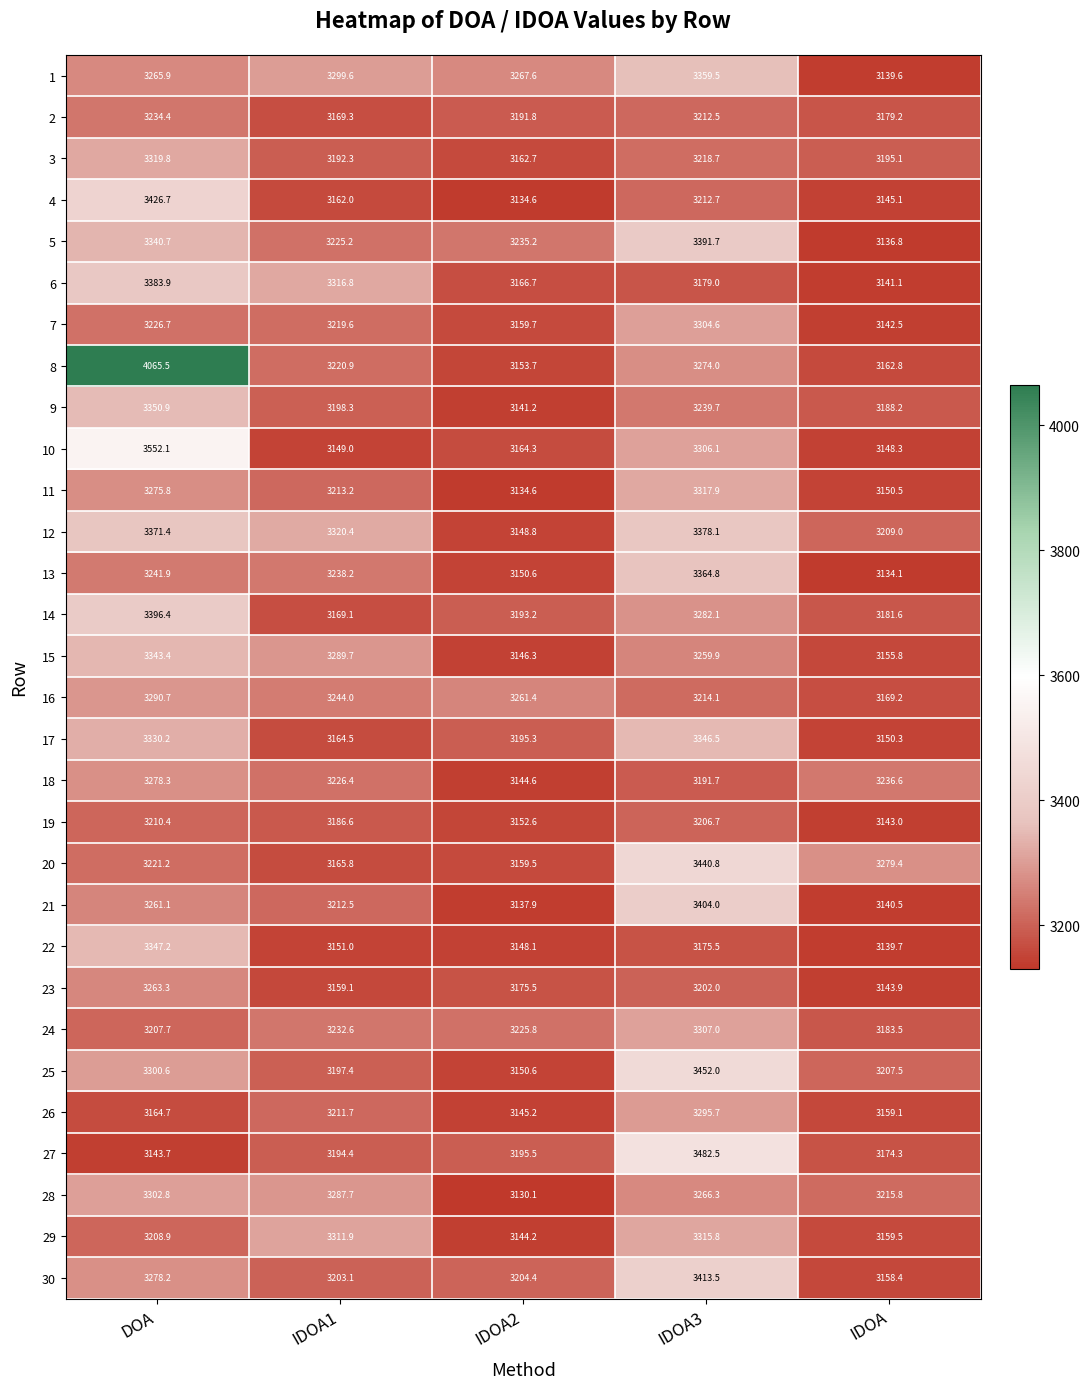

What is the approximate value of 11 at IDOA?

3150.5